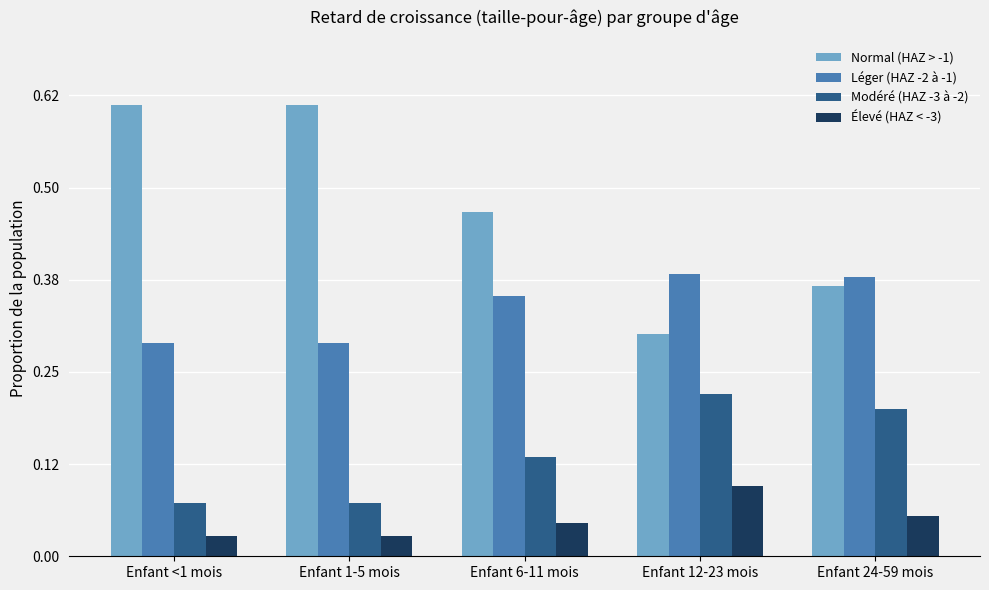

At which label is Normal (HAZ > -1) closest to 0?

Enfant 12-23 mois